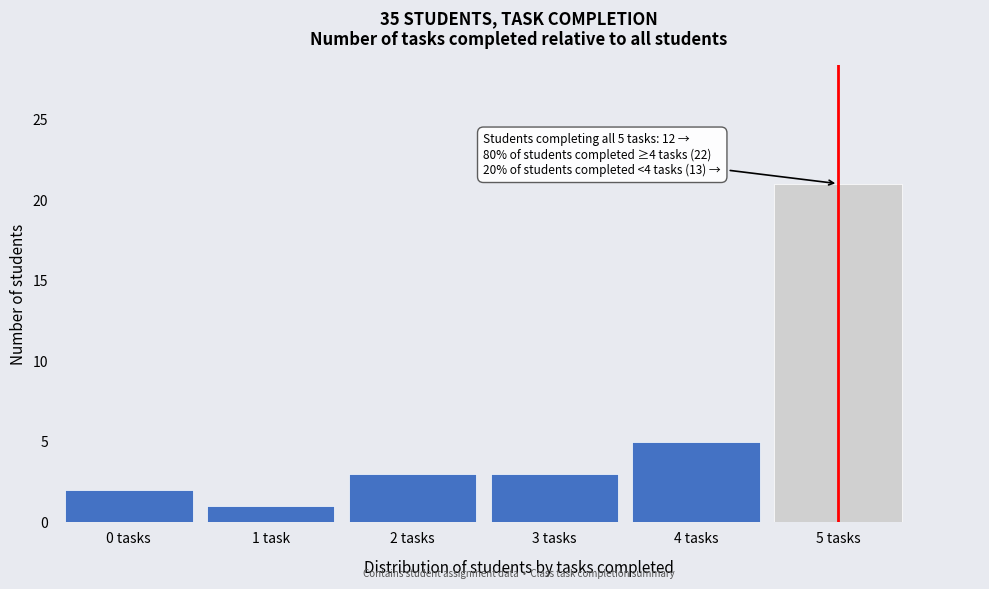

Reading left to right, list all the values displayed in this chart.

0 tasks=2	1 task=1	2 tasks=3	3 tasks=3	4 tasks=5	5 tasks=21